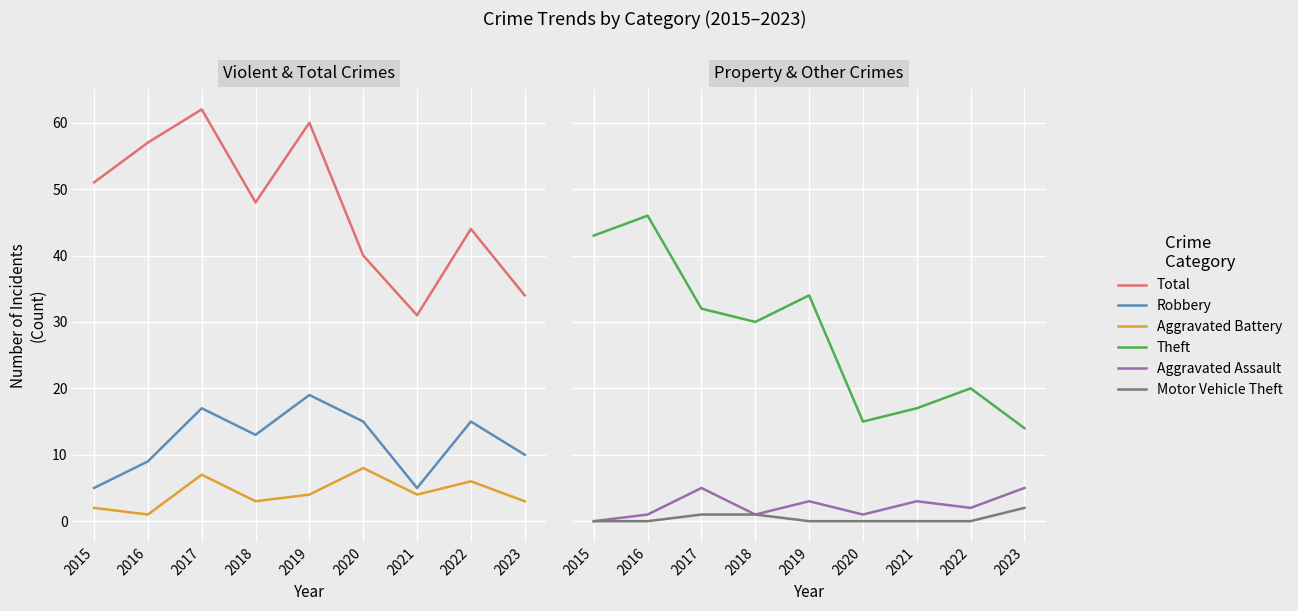

Which series changed the most between 2015 and 2016?

Total